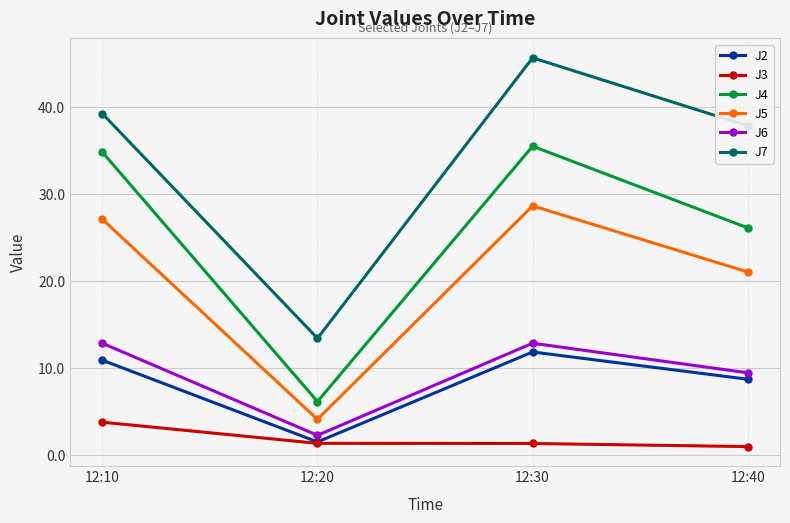

True or false: J3 and J7 cross at least once.

False